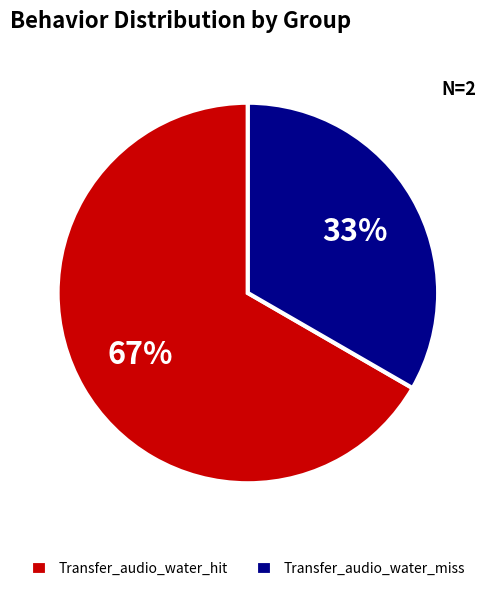

Combined, do Transfer_audio_water_hit and Transfer_audio_water_miss account for over 50%?

Yes